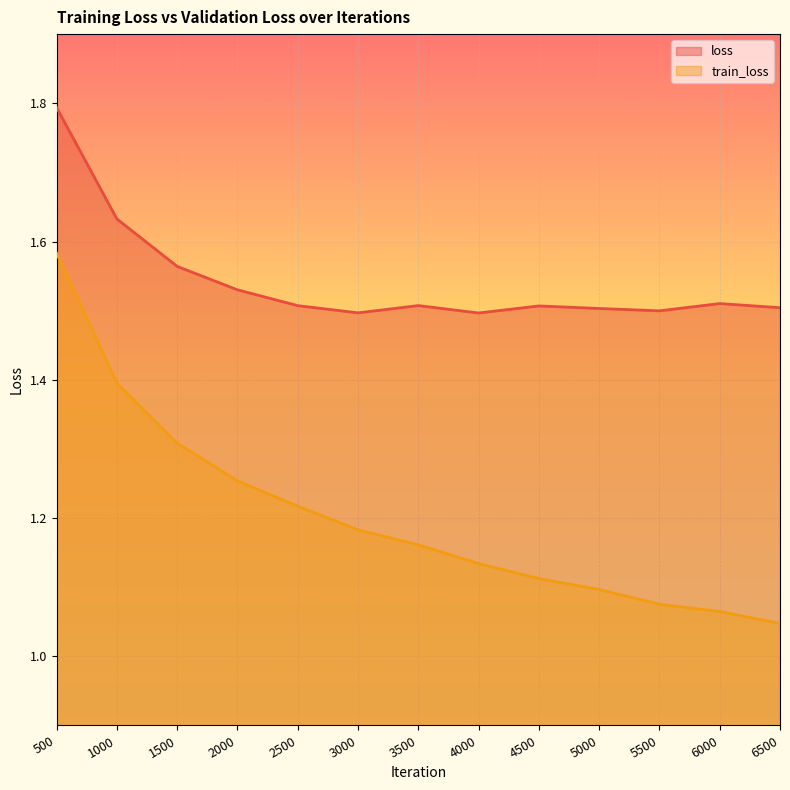

At which label is loss closest to 1?

4000